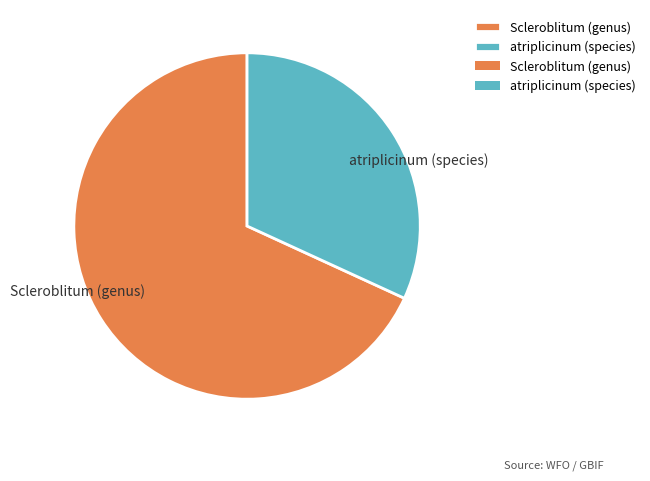

How many slices are in this pie chart?

2